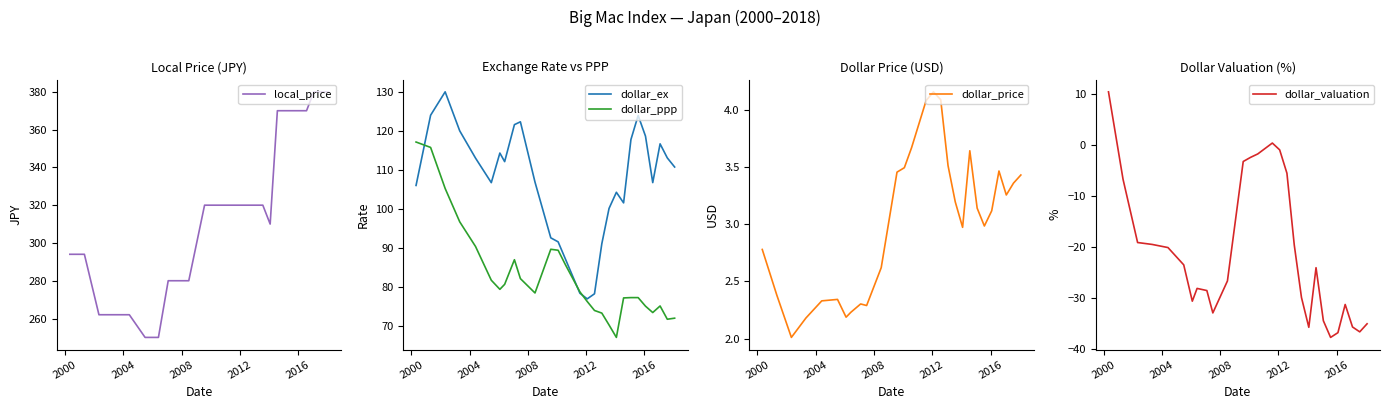

Which series has the largest total across all categories?

local_price